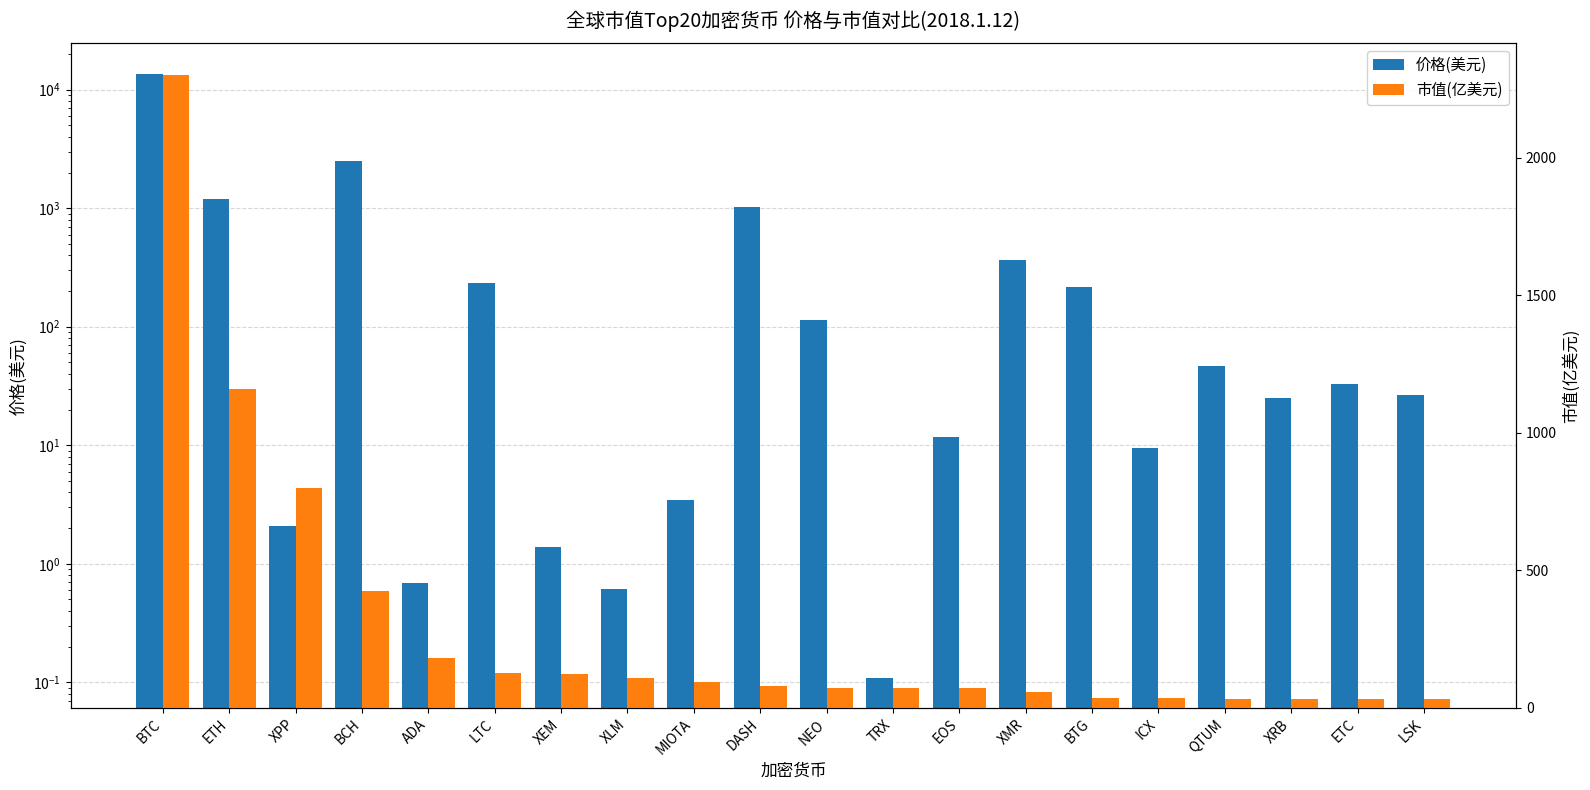

How many data points does each series have?

20